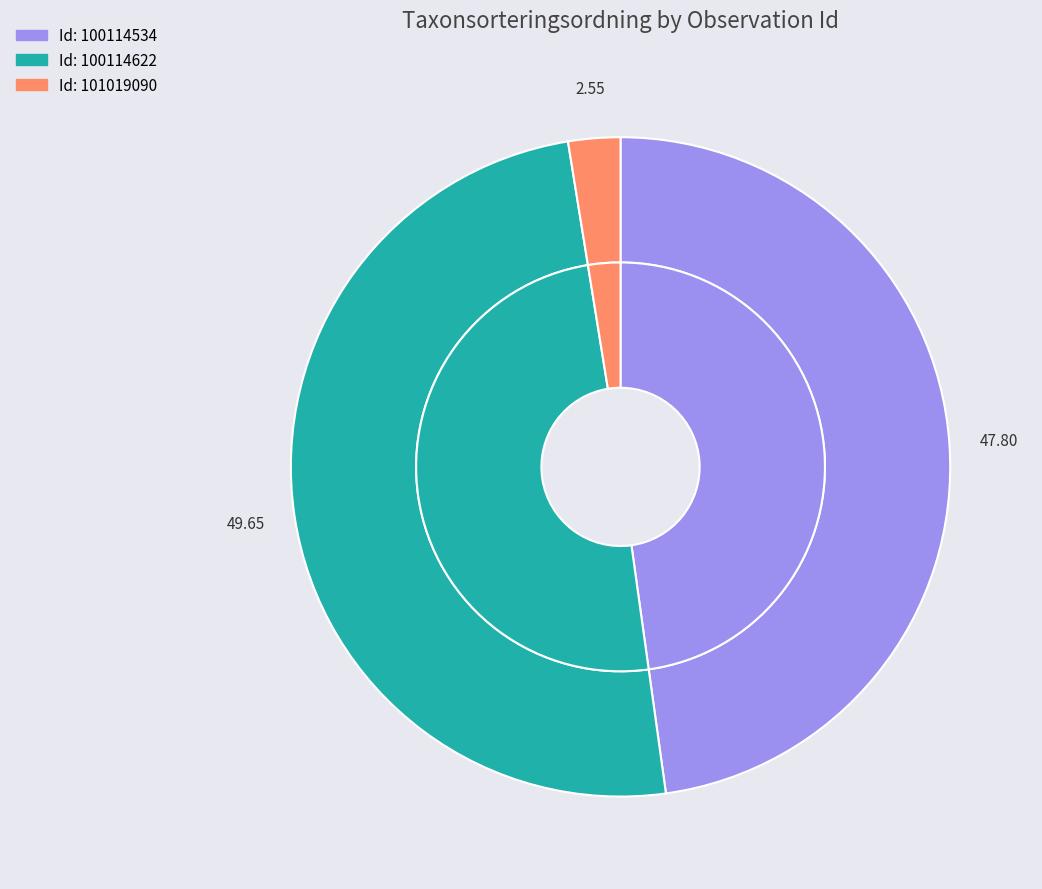

What percentage is the 101019090 slice, to the nearest percent?

3%